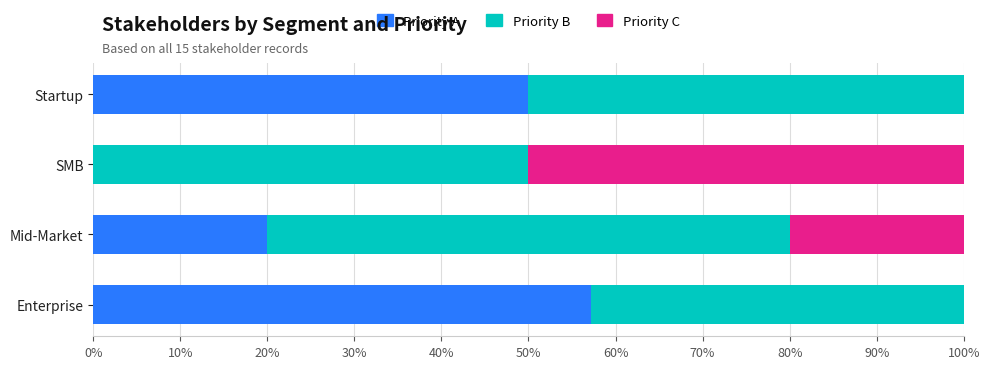

What is the total value across all series at Enterprise?

100.0